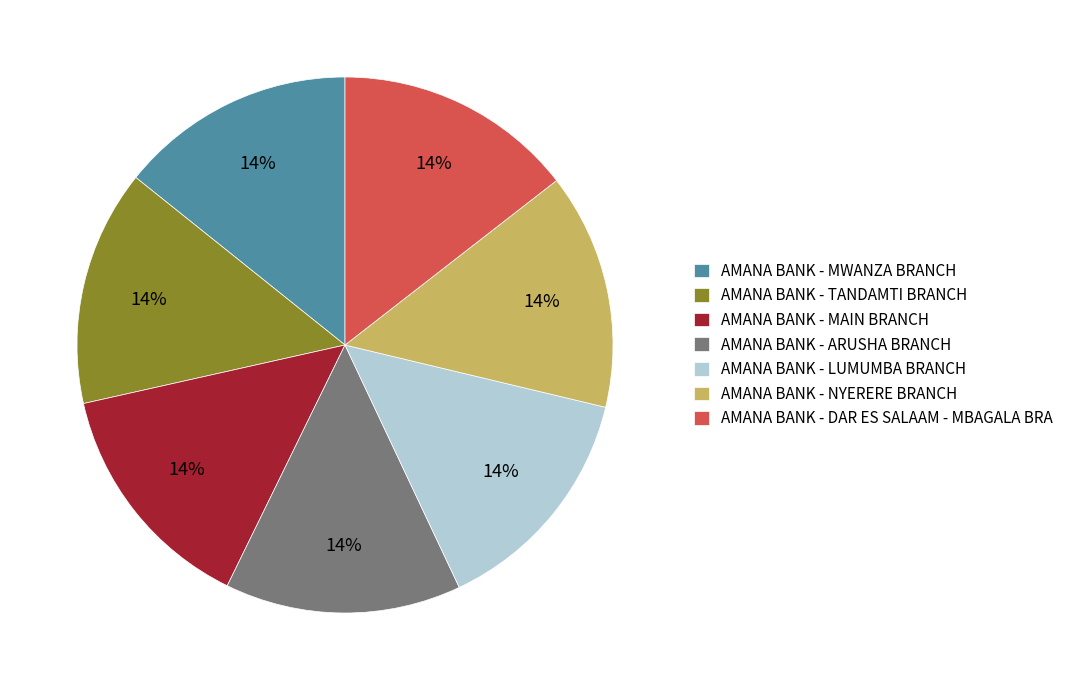

Approximately how many times larger is the value at AMANA BANK - ARUSHA BRANCH compared to AMANA BANK - MWANZA BRANCH?

1.0